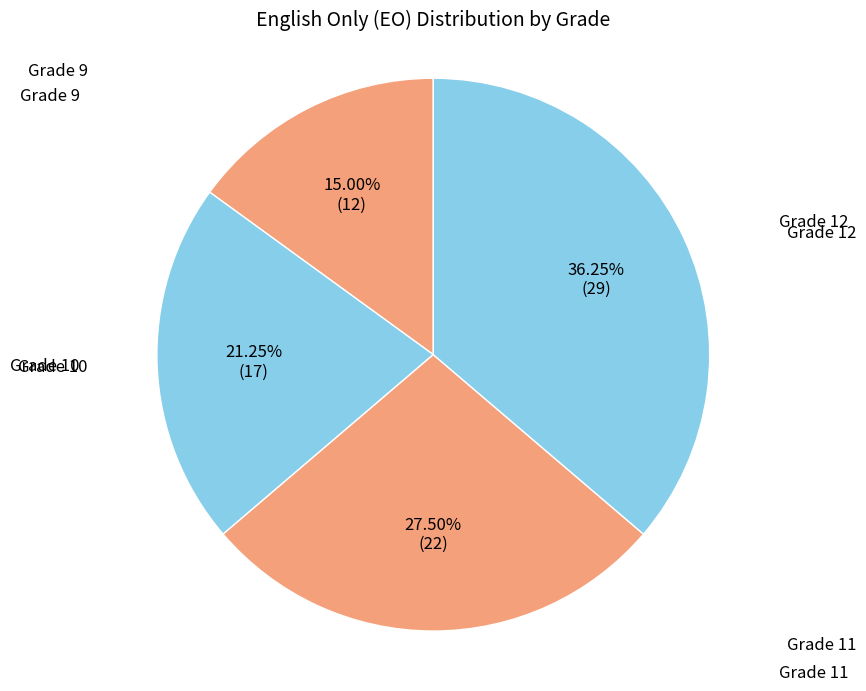

How many slices are in this pie chart?

4